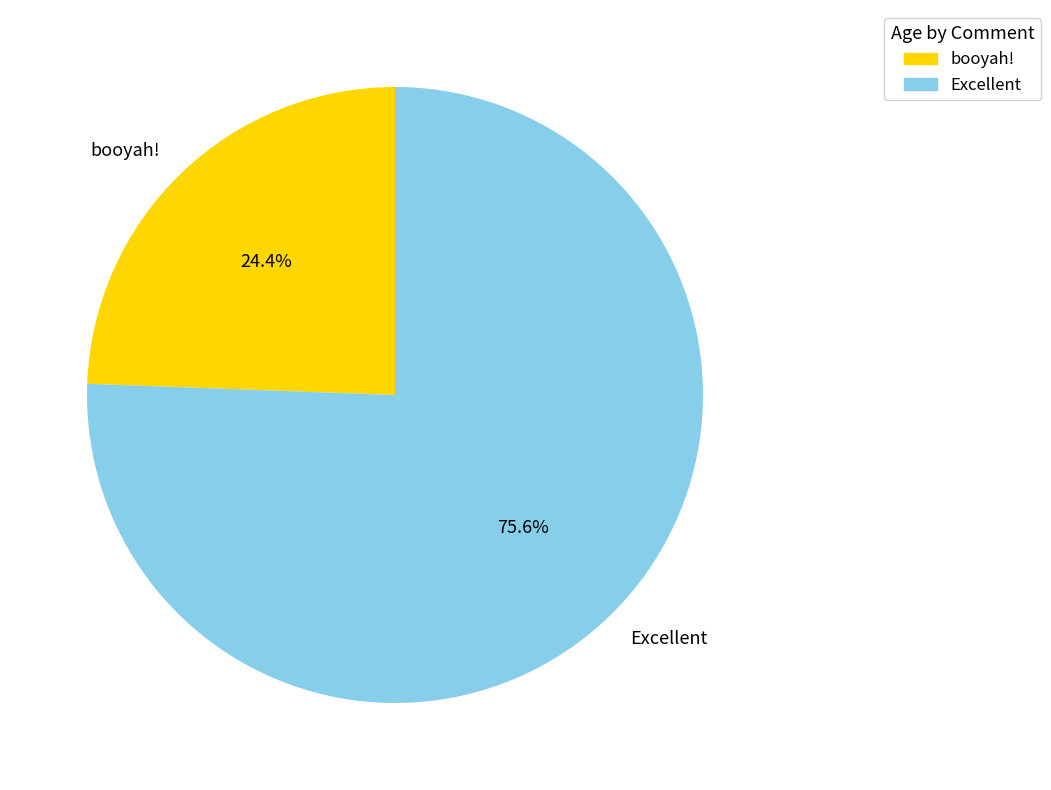

To the nearest percent, what is the average slice percentage?

50%